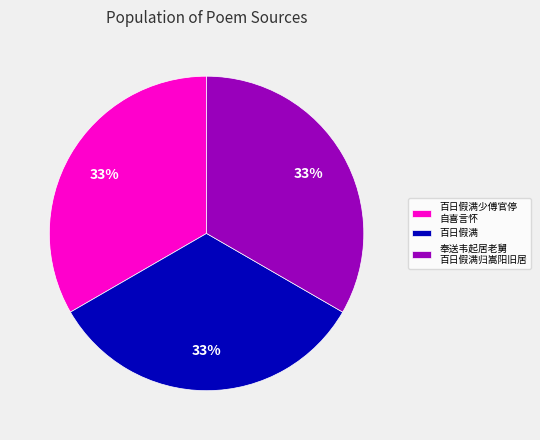

Does any single category account for the majority?

No